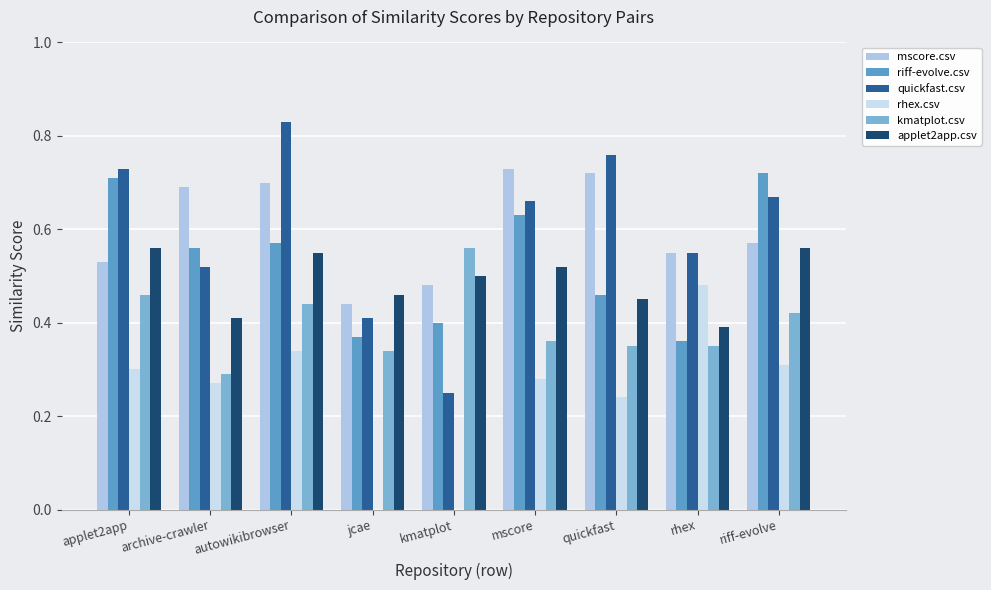

What is the maximum value for applet2app.csv?

0.6